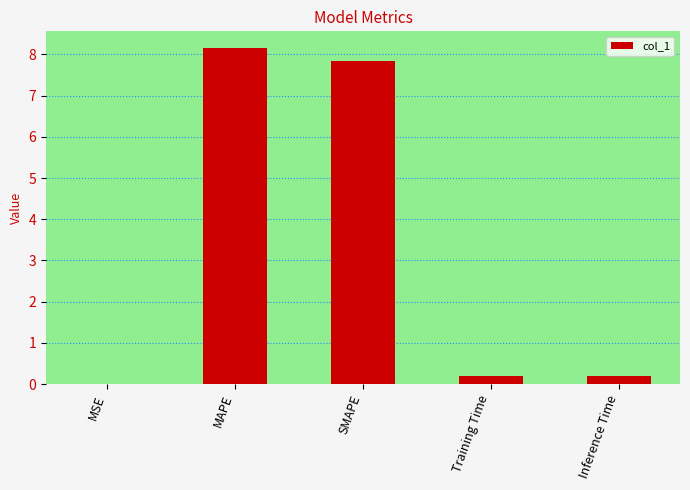

Is it true that the value at MSE is 0.0?

True